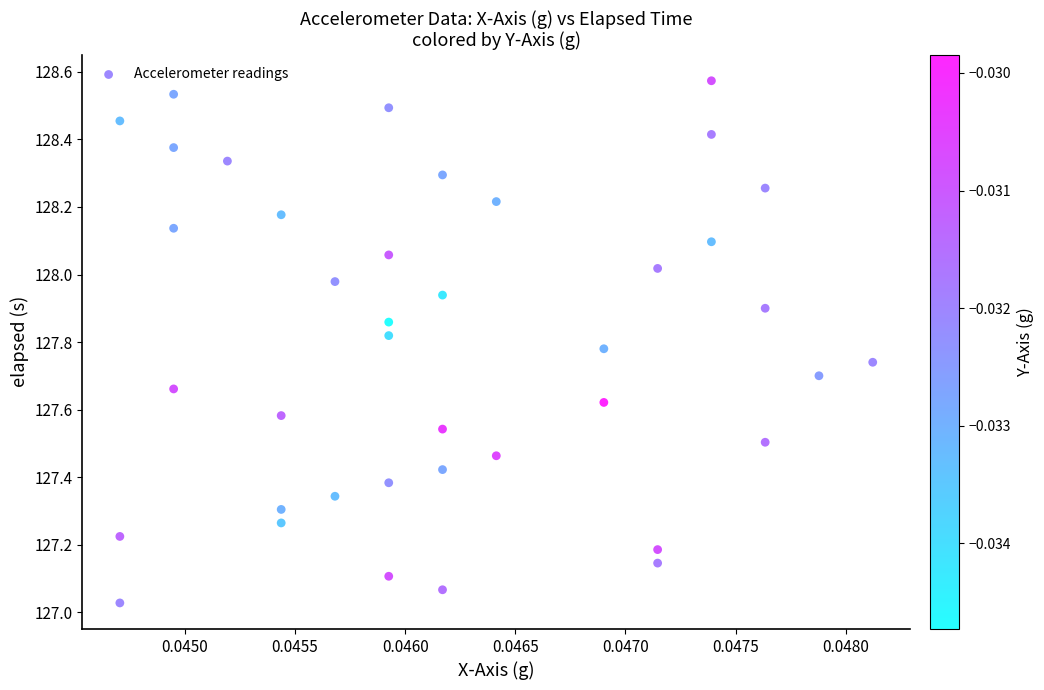

What is the range of Y values (max minus min)?

1.5